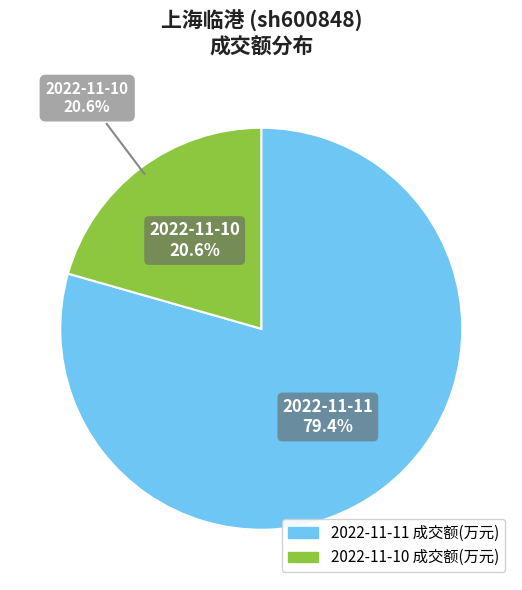

How many slices are in this pie chart?

2